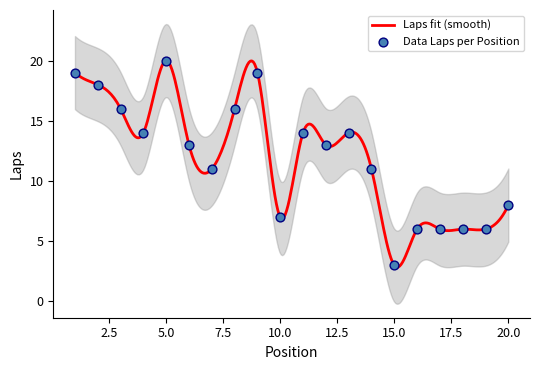

What is the ratio of the value at 12 to the value at 13?

0.9